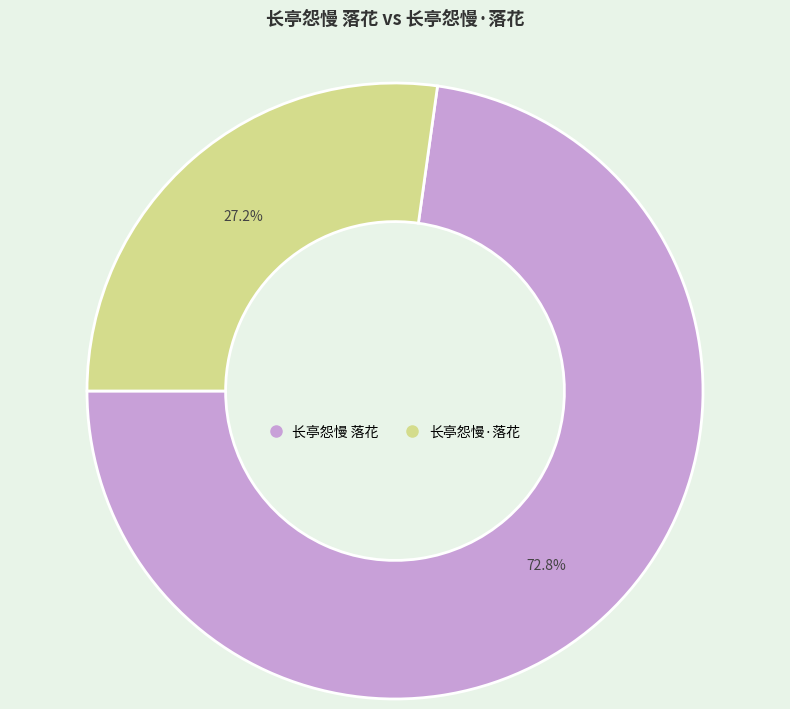

Does 长亭怨慢 落花 account for over 50% of the chart?

Yes